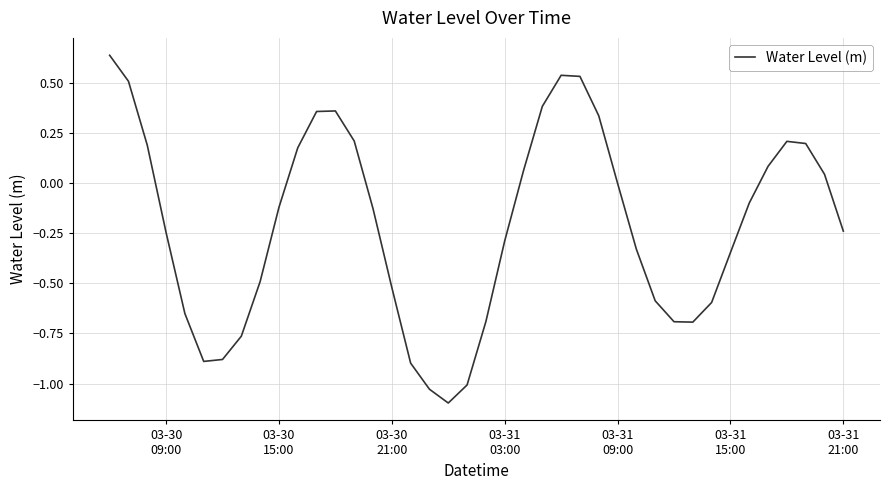

What is the smallest value displayed?

-1.1